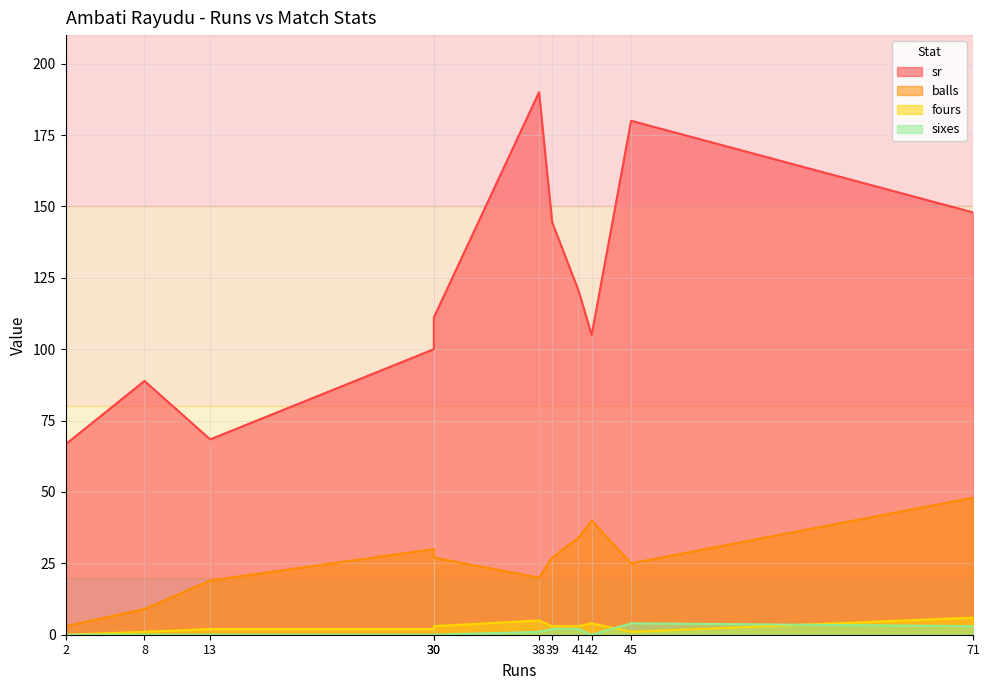

How many distinct data groups are displayed?

4